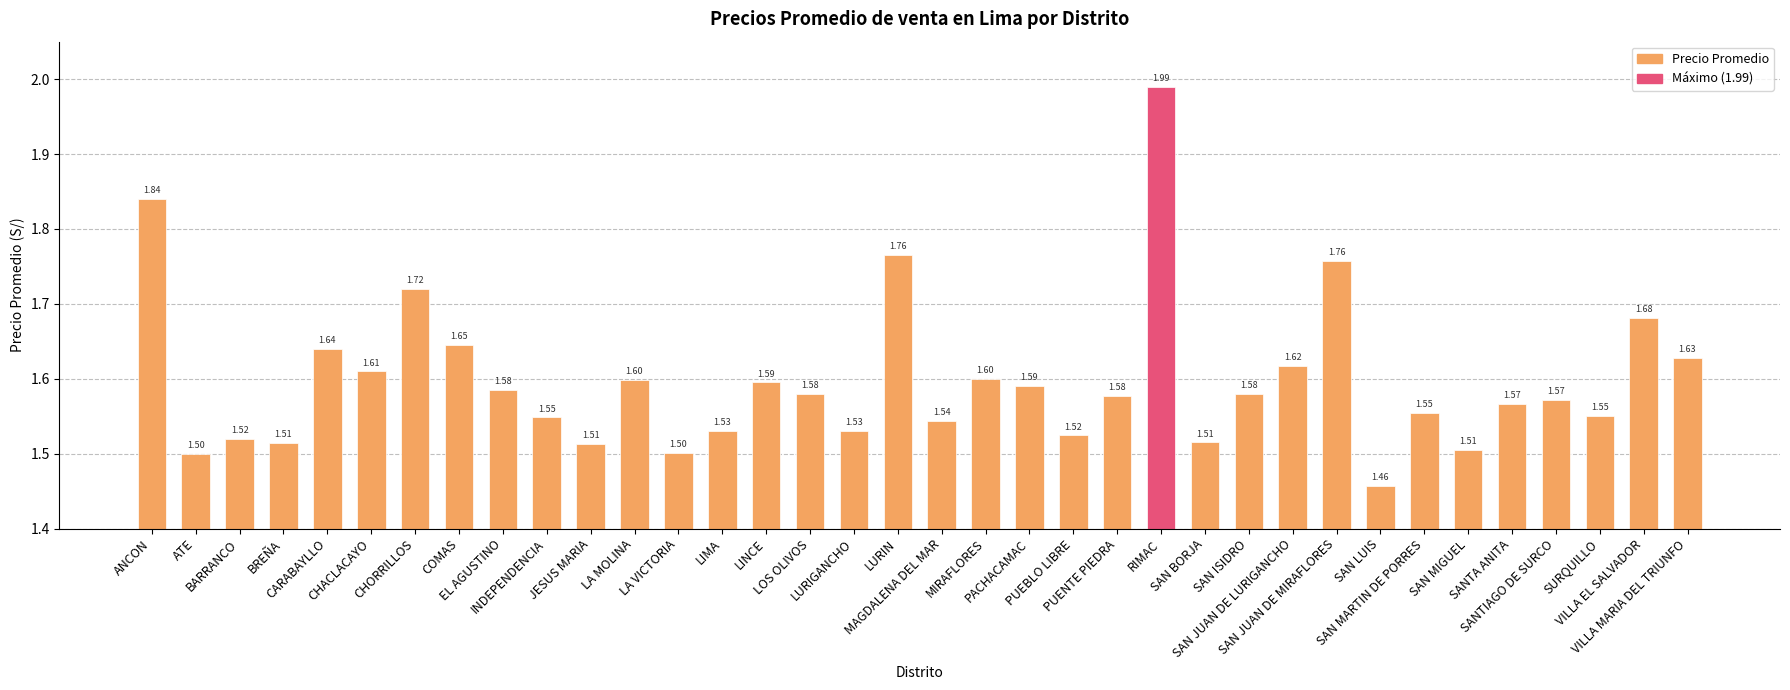

Which label corresponds to the smallest value in the chart?

SAN LUIS